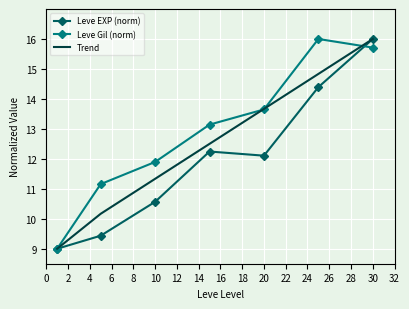

How many interior local peaks does the Leve EXP (norm) series have?

1